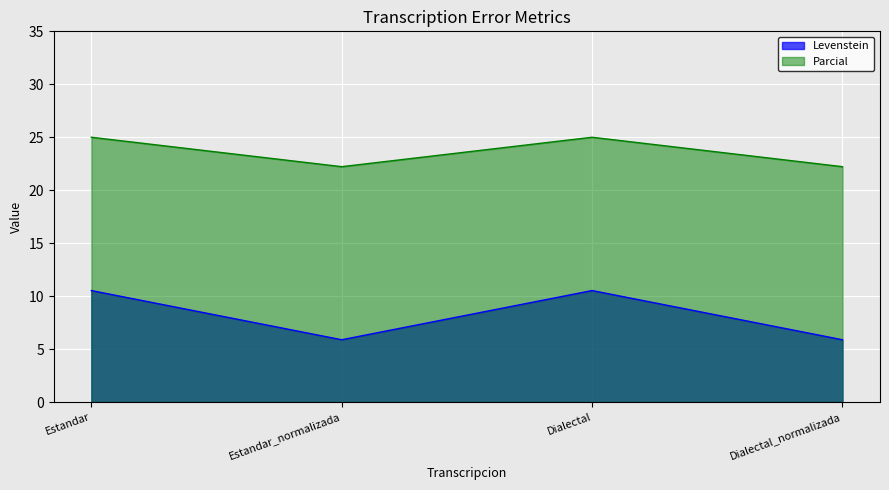

The value of Parcial at Estandar_normalizada is 35.7. True or false?

False